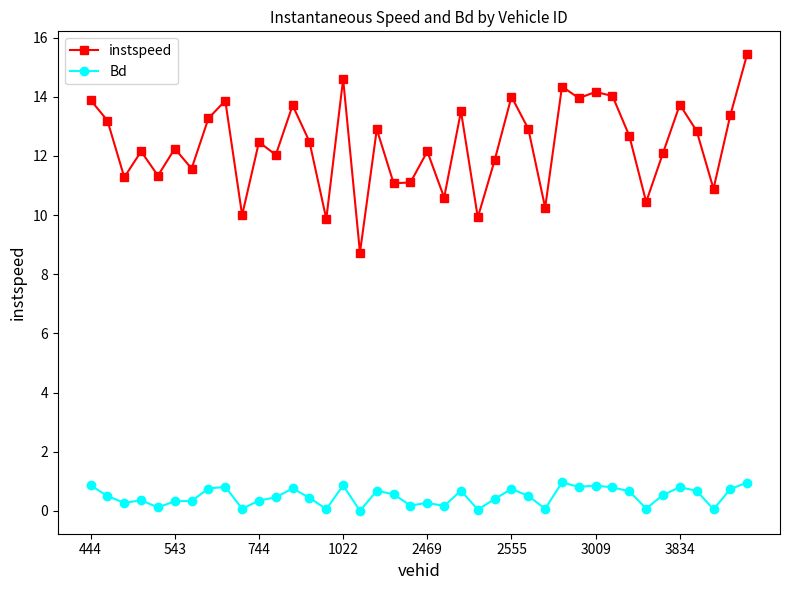

Which series has the largest total across all categories?

instspeed